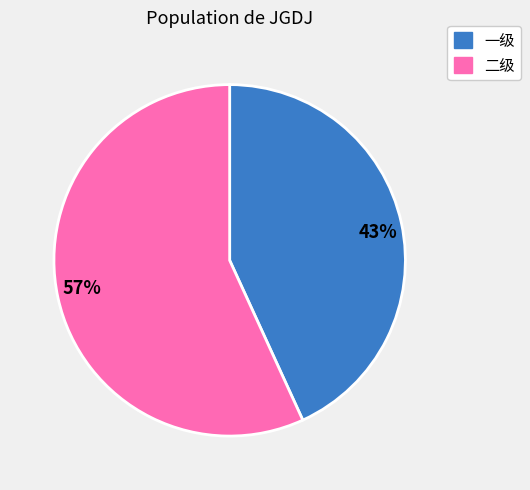

How many slices are in this pie chart?

2